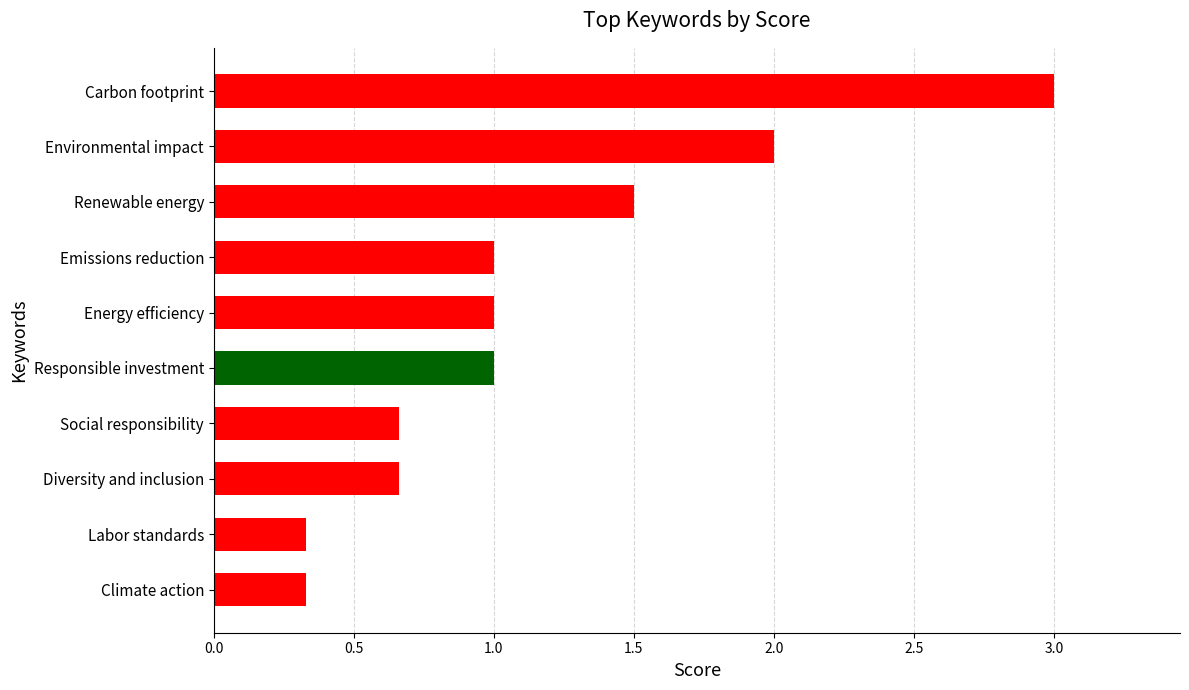

What is the maximum value shown in the chart?

3.0